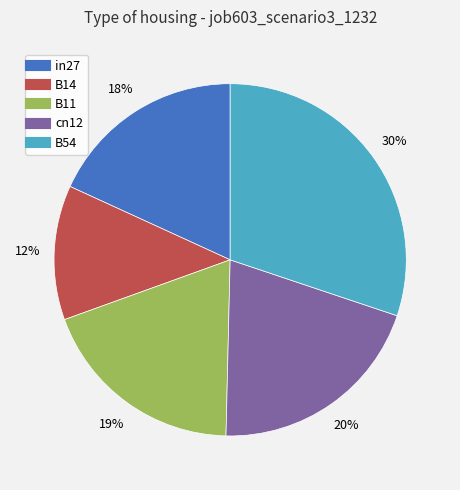

To the nearest percent, what is the difference between the B14 and B54 slice percentages?

18%